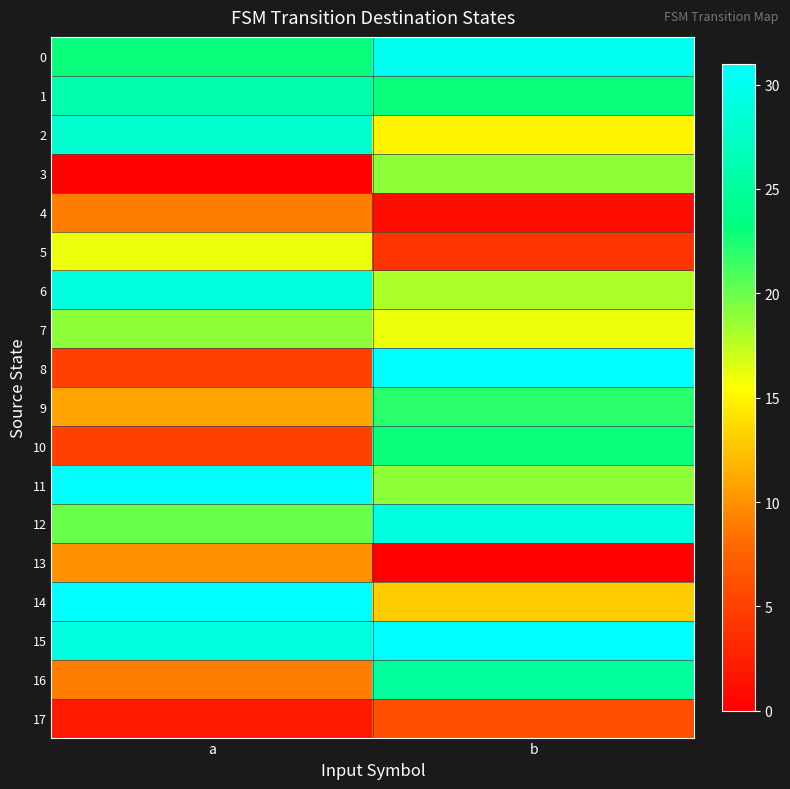

What is the total value across all series at a?

303